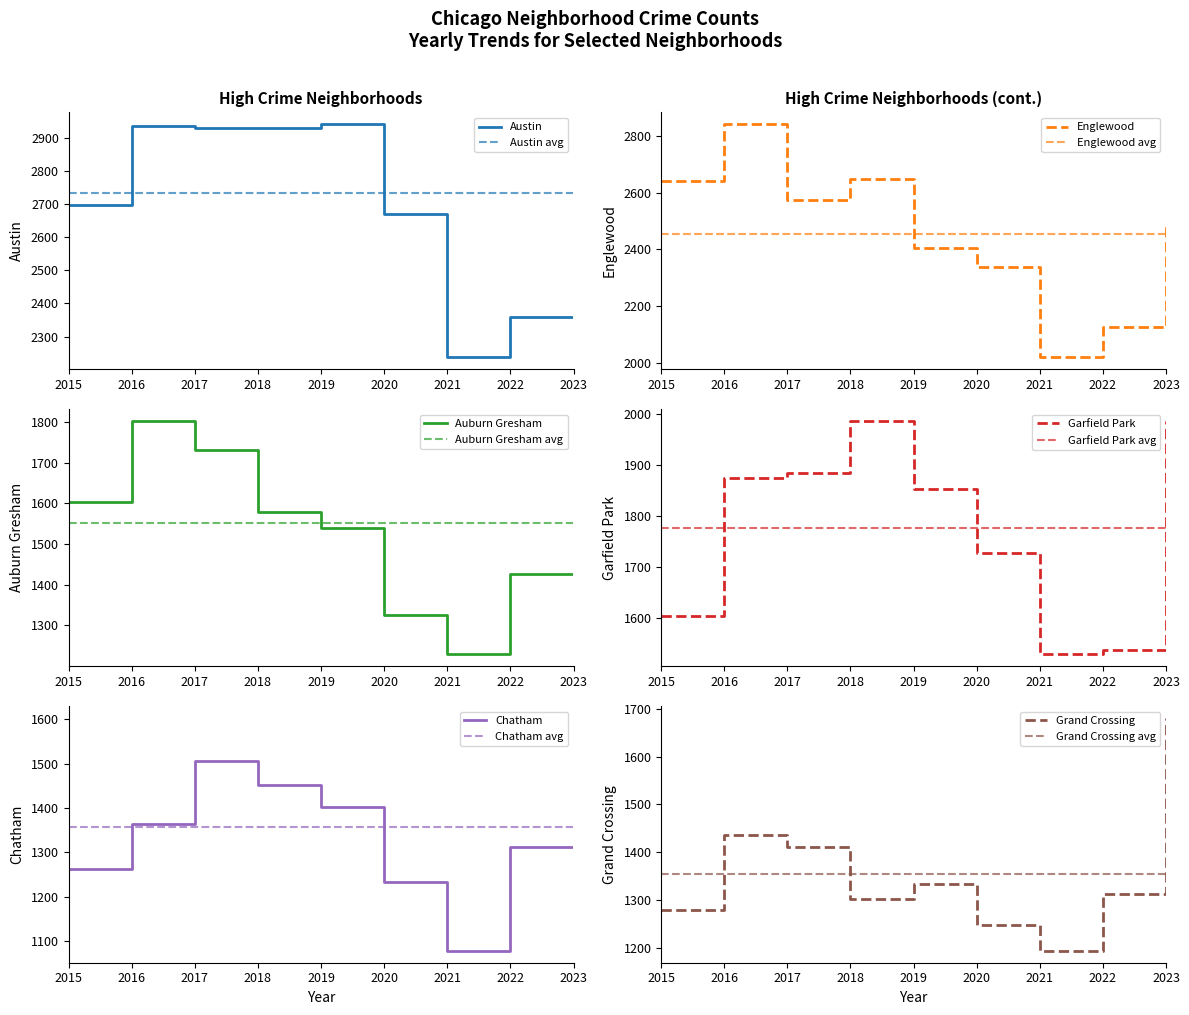

Between 2015 and 2019, which series saw the biggest shift?

Garfield Park